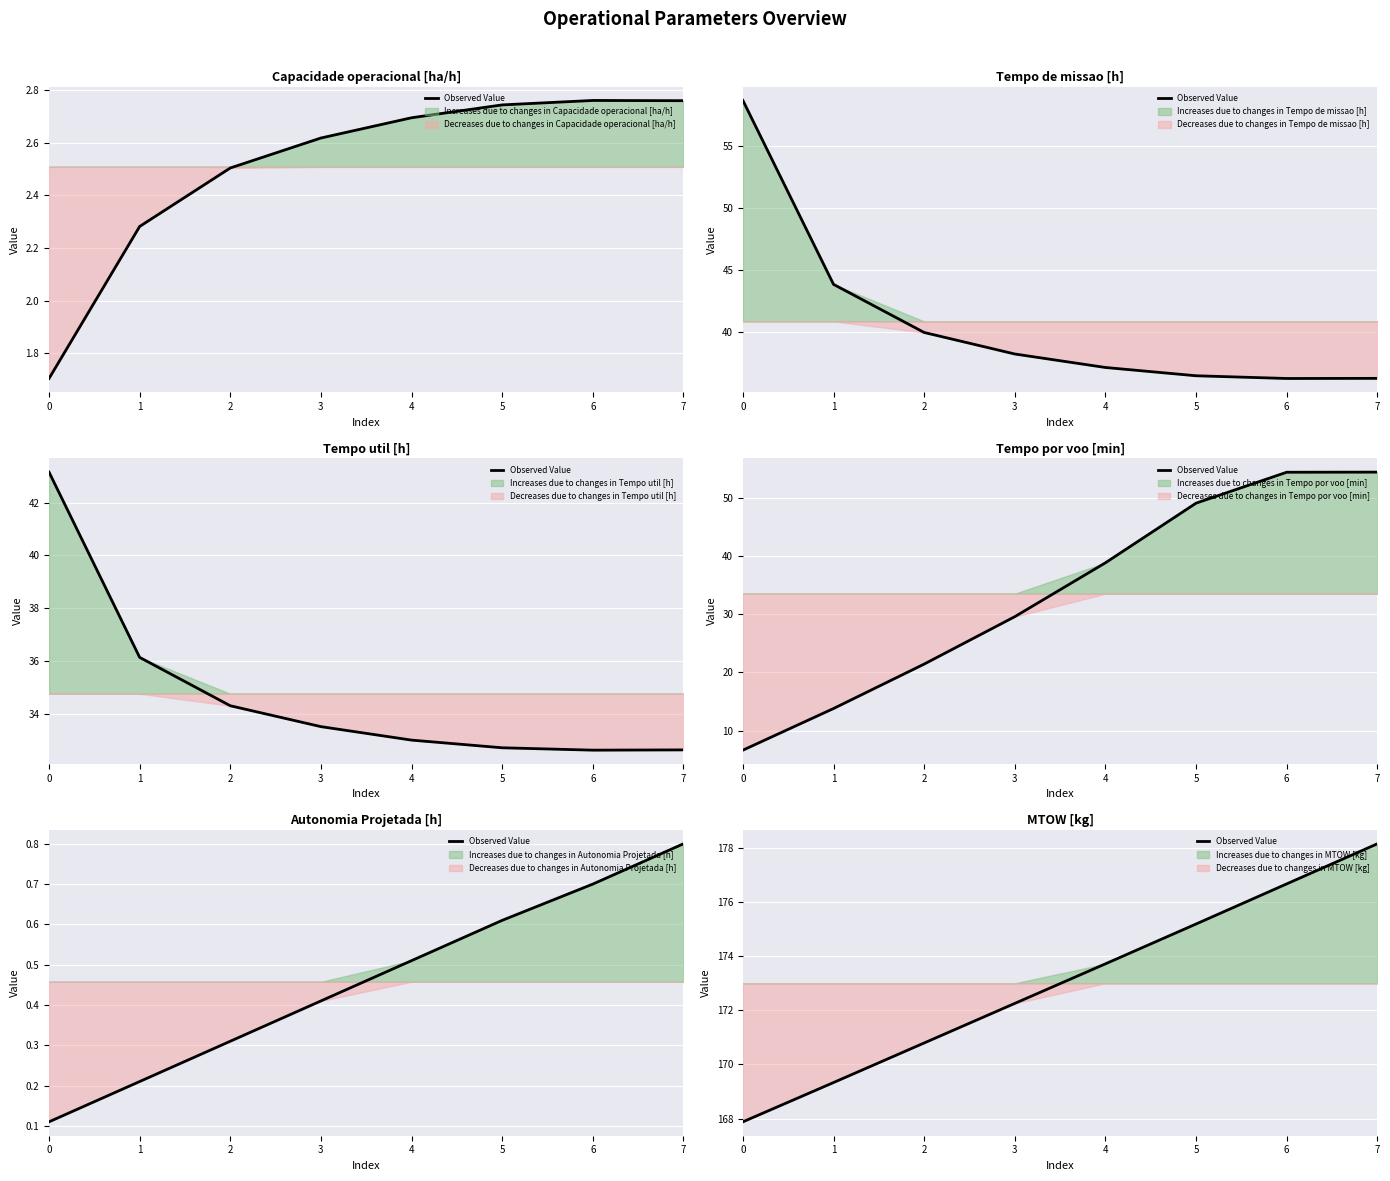

True or false: there are more than 2 points higher than both neighbors.

False